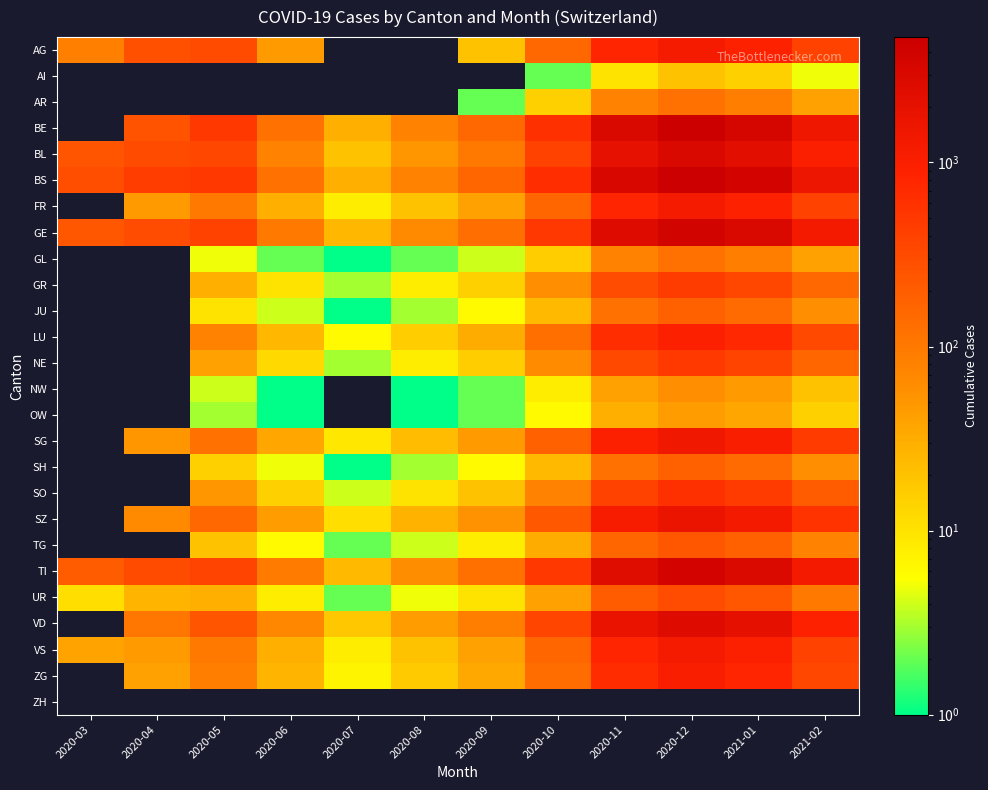

Which has a higher value, 2020-09 or 2020-08?

2020-09